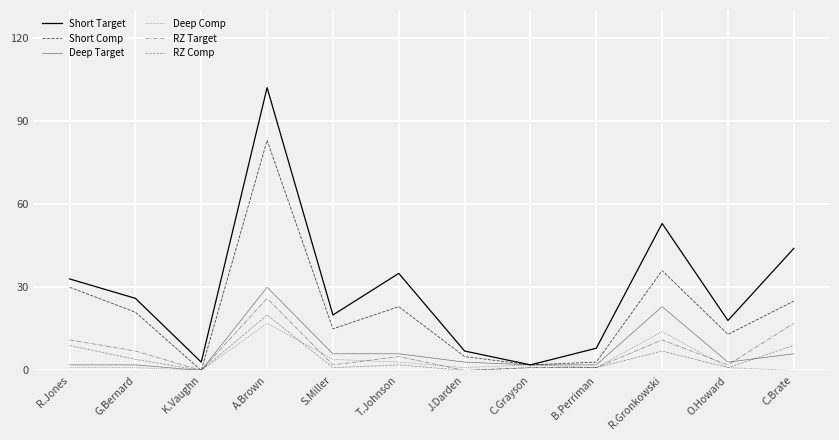

True or false: Short Target has more than 1 interior local peaks.

True